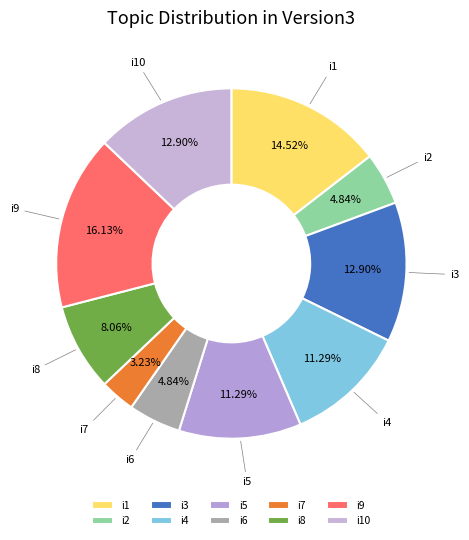

Combined, do i3 and i10 account for over 50%?

No